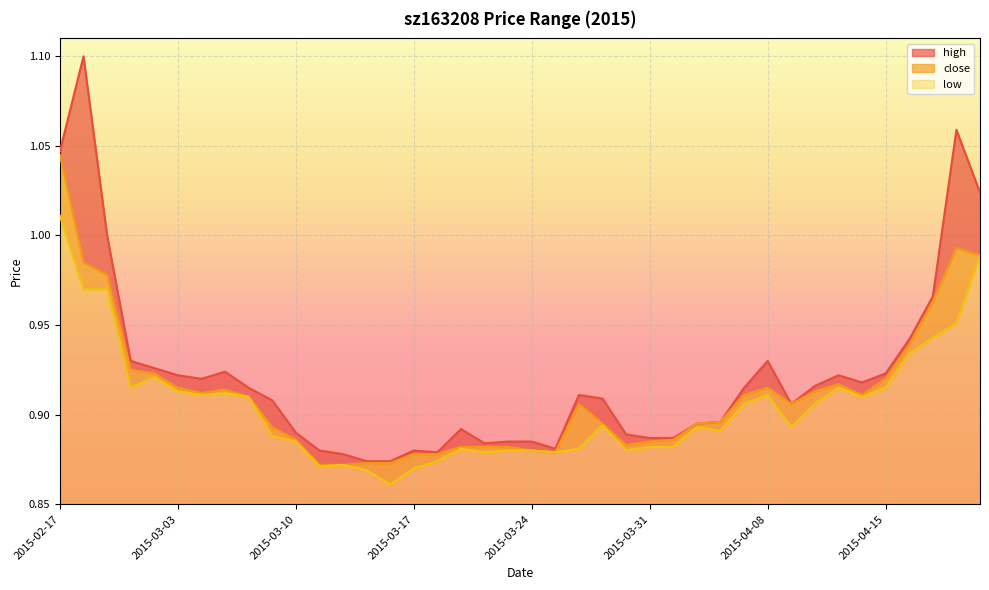

What position from the right is 2015-04-15?

5